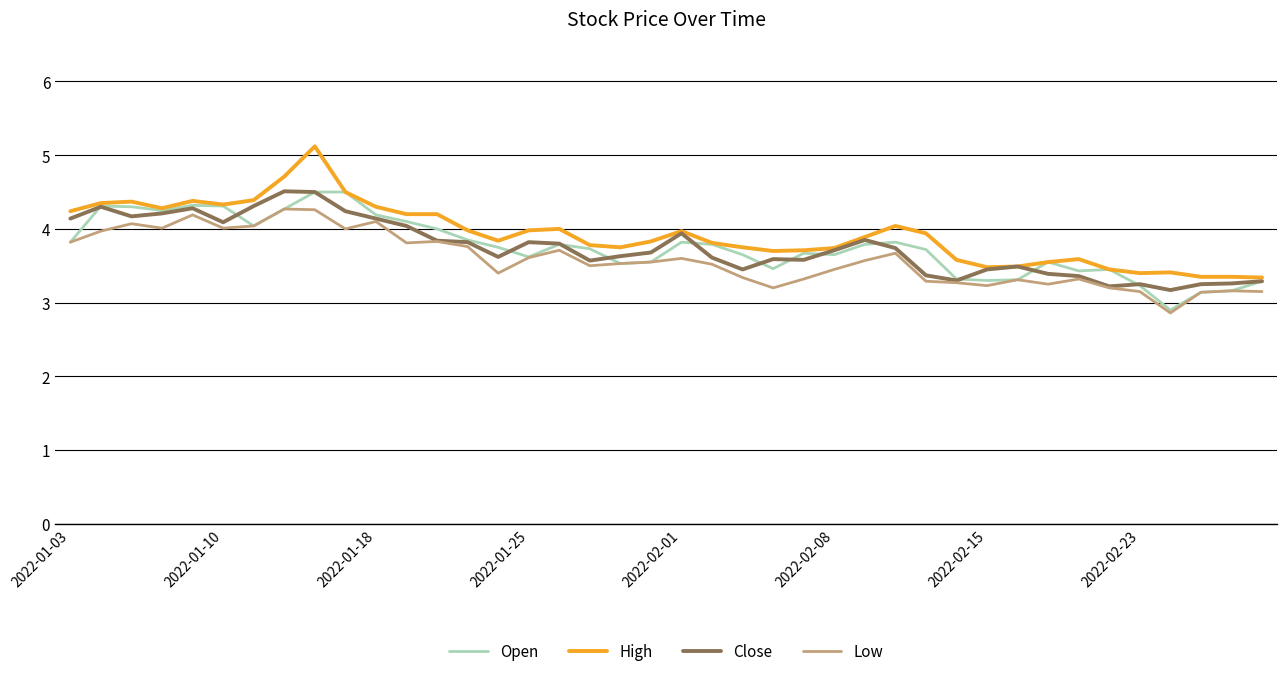

How many lines are shown in the chart?

4